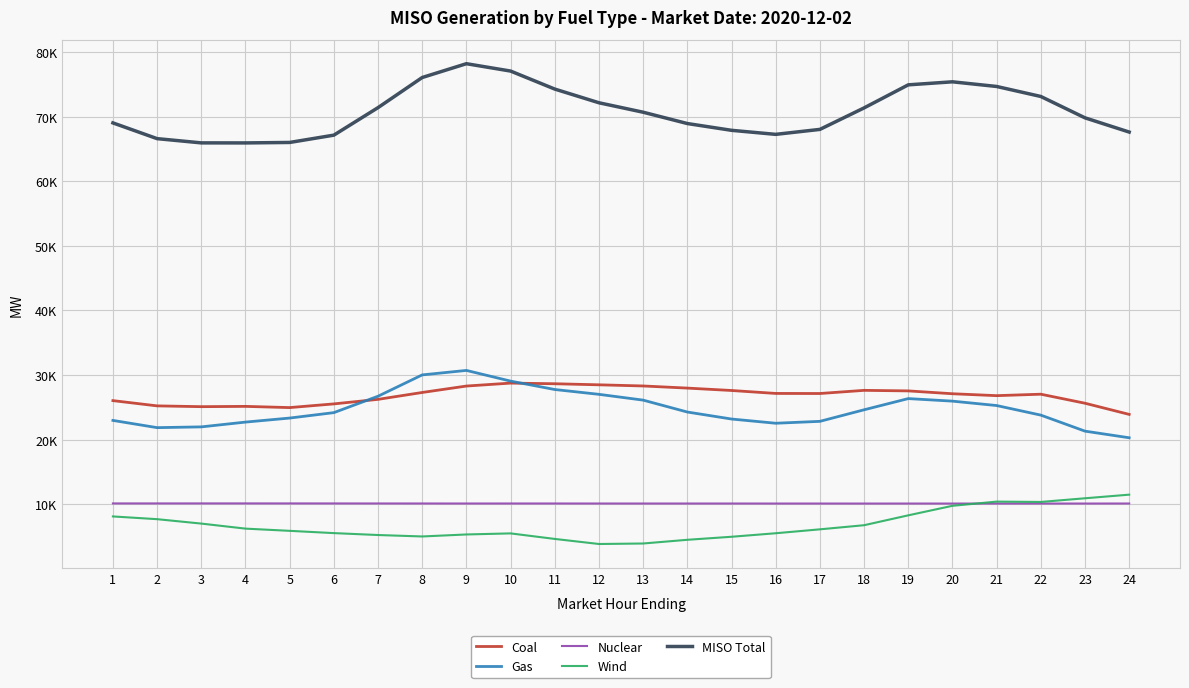

What is the difference between the maximum and second lowest values in the Coal series?

3789.1